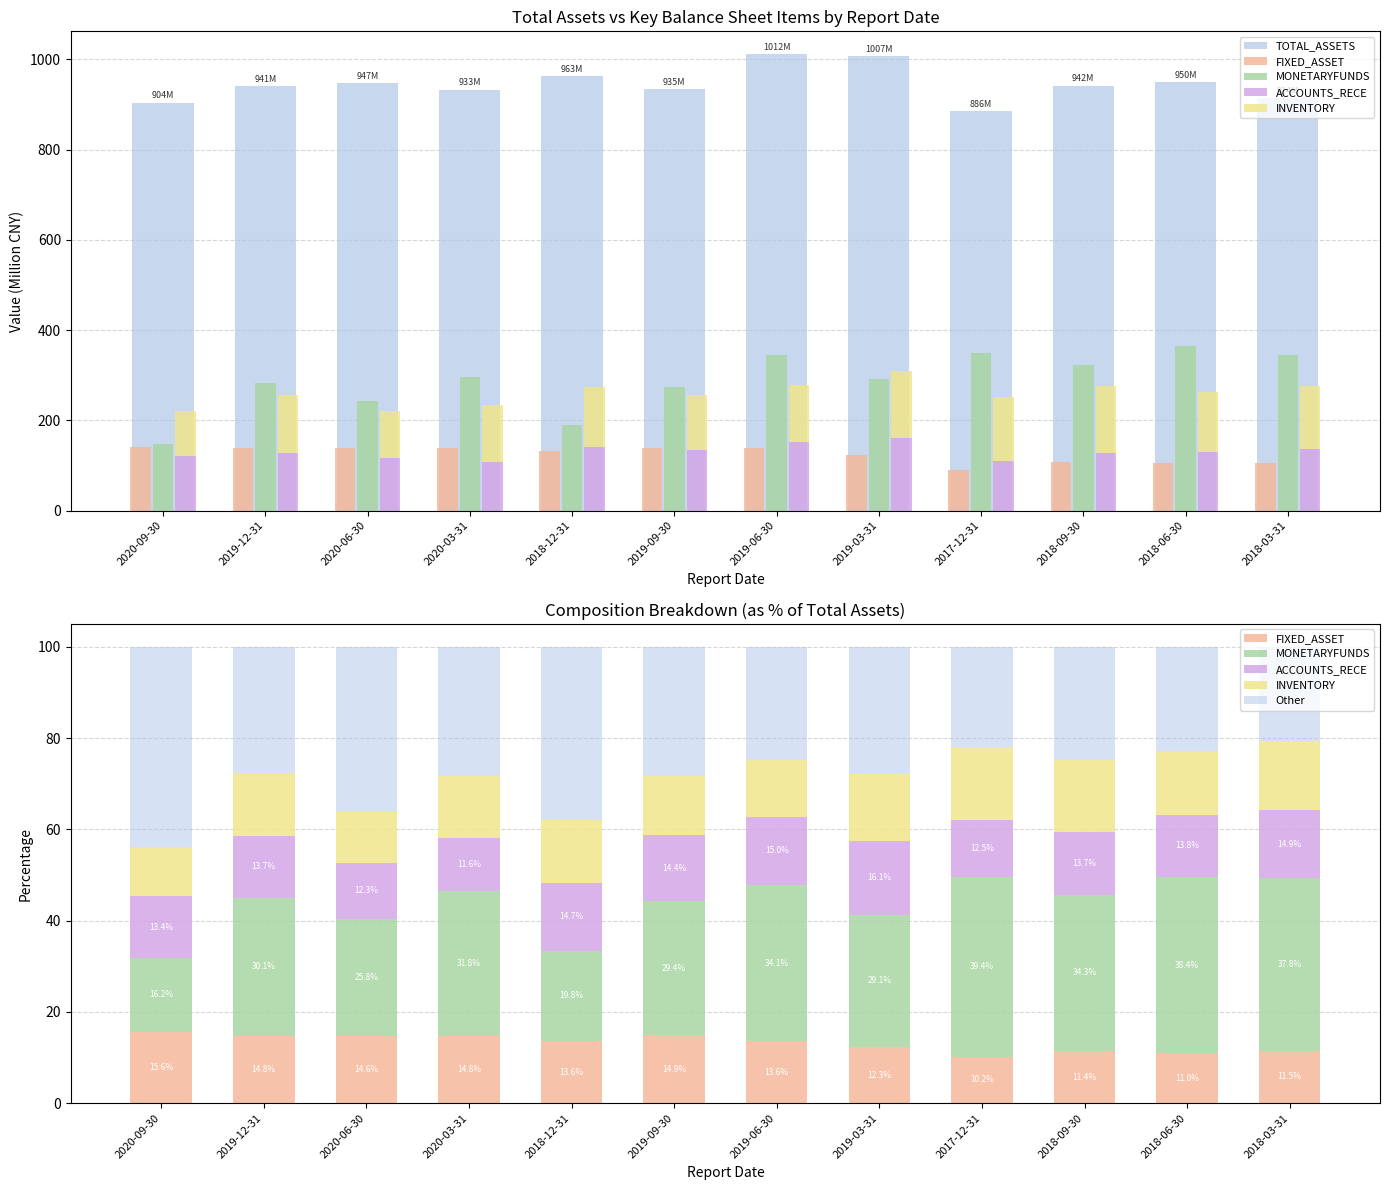

At which label does ACCOUNTS_RECE first exceed 13?

2020-09-30